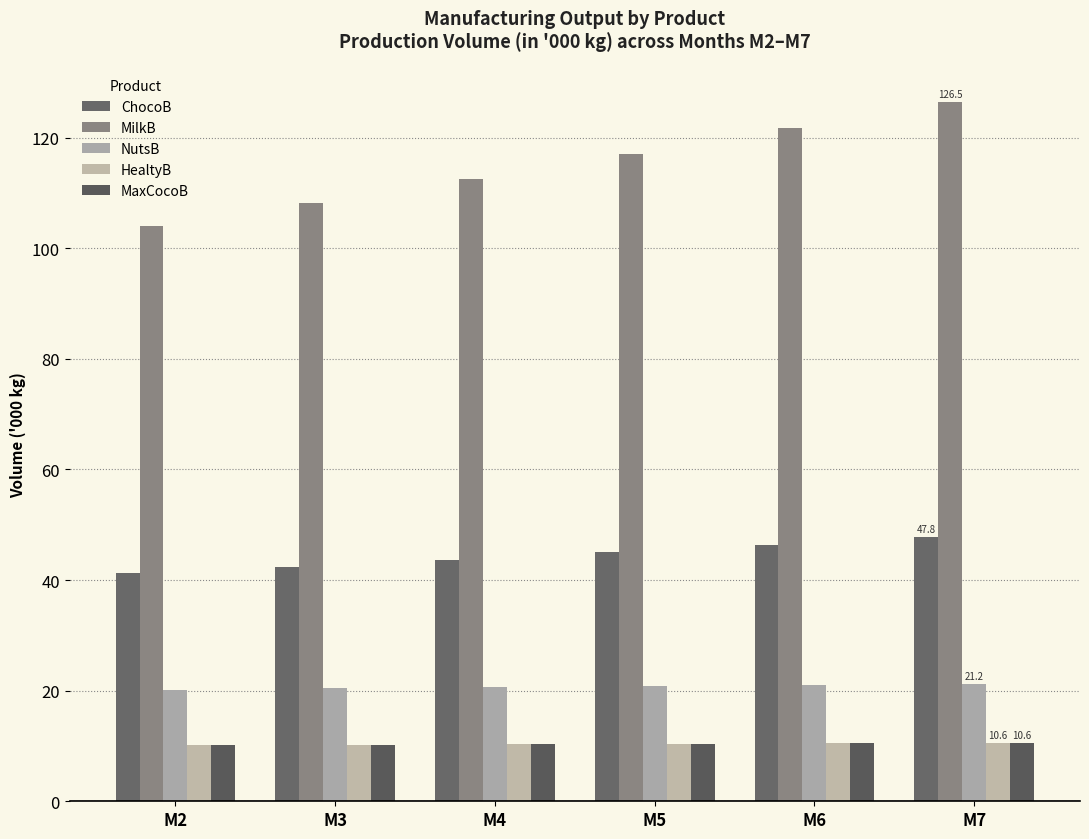

What is the sum of all ChocoB values?

266.5